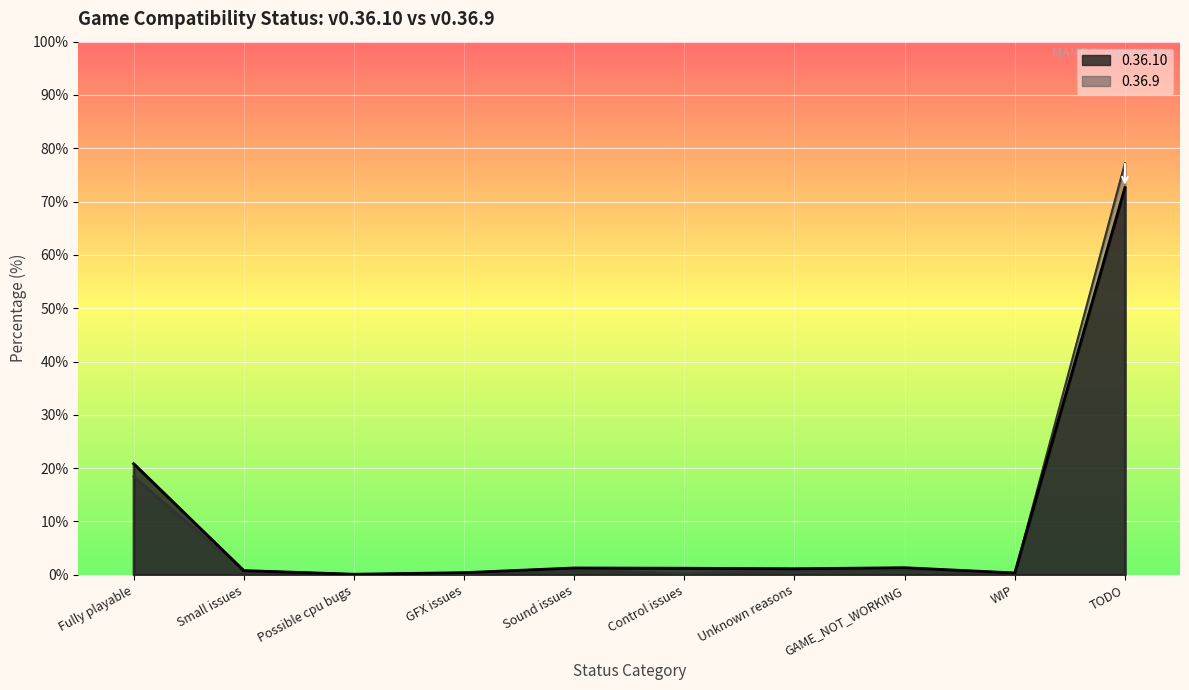

How many data points in 0.36.10 count are less than 1?

4